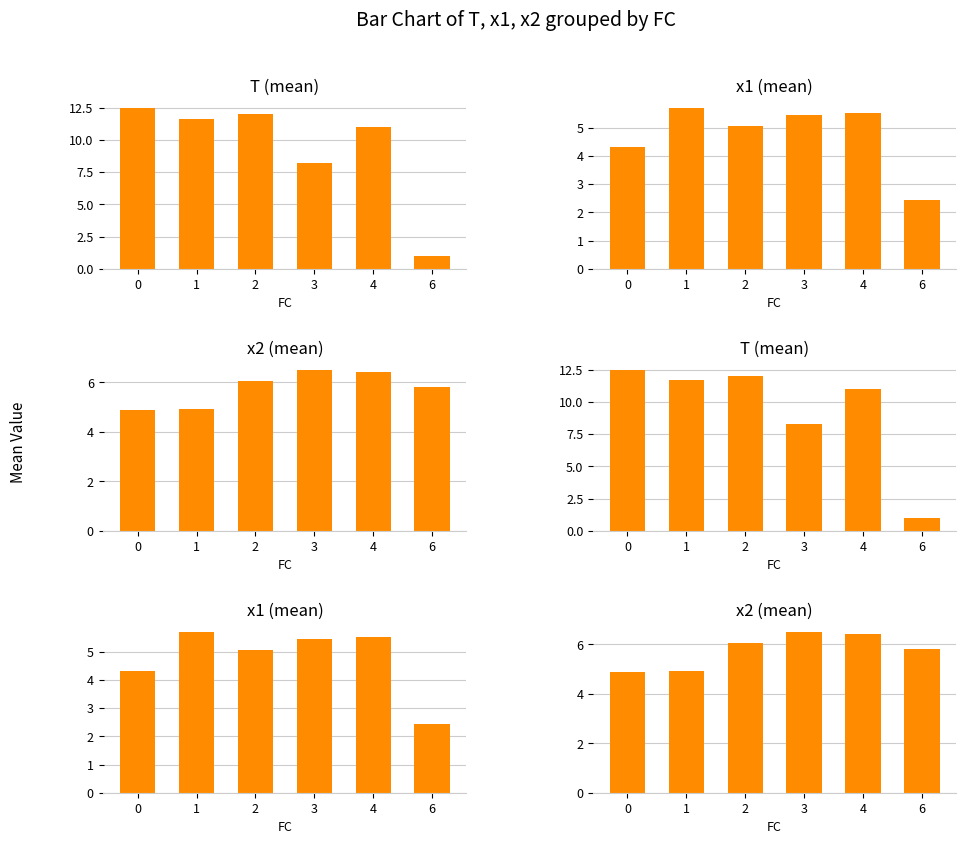

What is the minimum value shown in the chart?

1.0